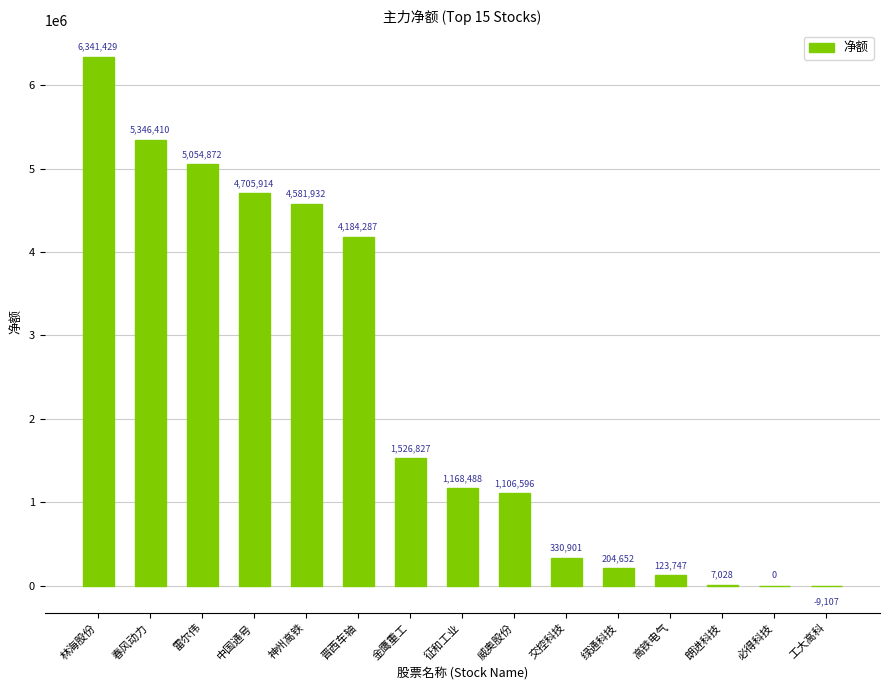

Is it true that the value at 绿通科技 is 204652?

True